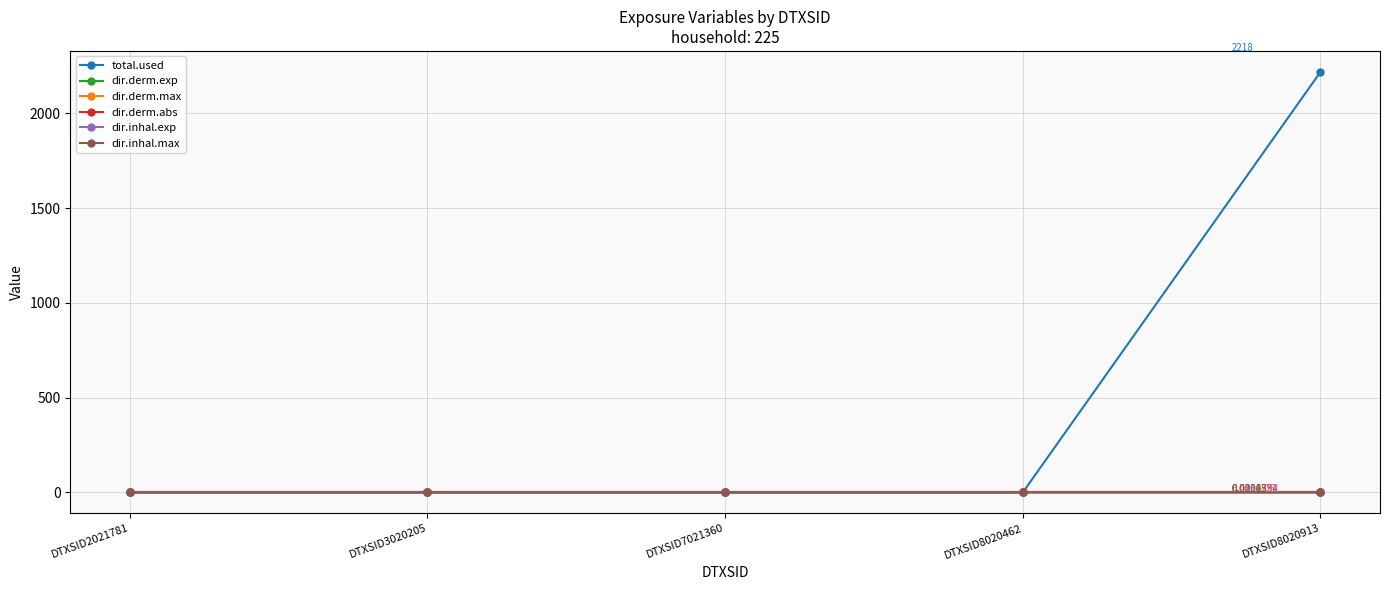

At which category is the sum across all series the highest?

DTXSID8020913